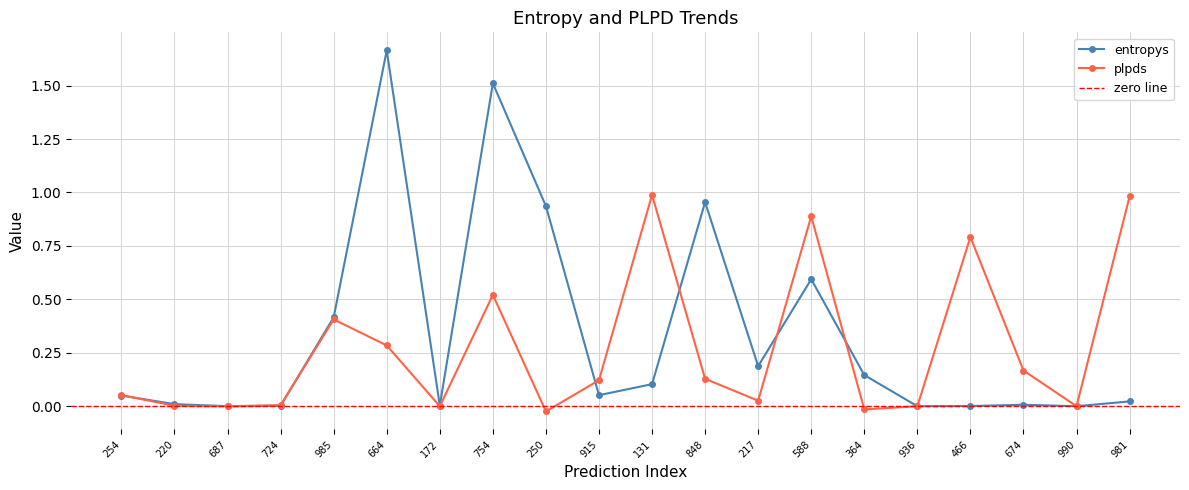

The entropys series shows 1.5 at 848. True or false?

False